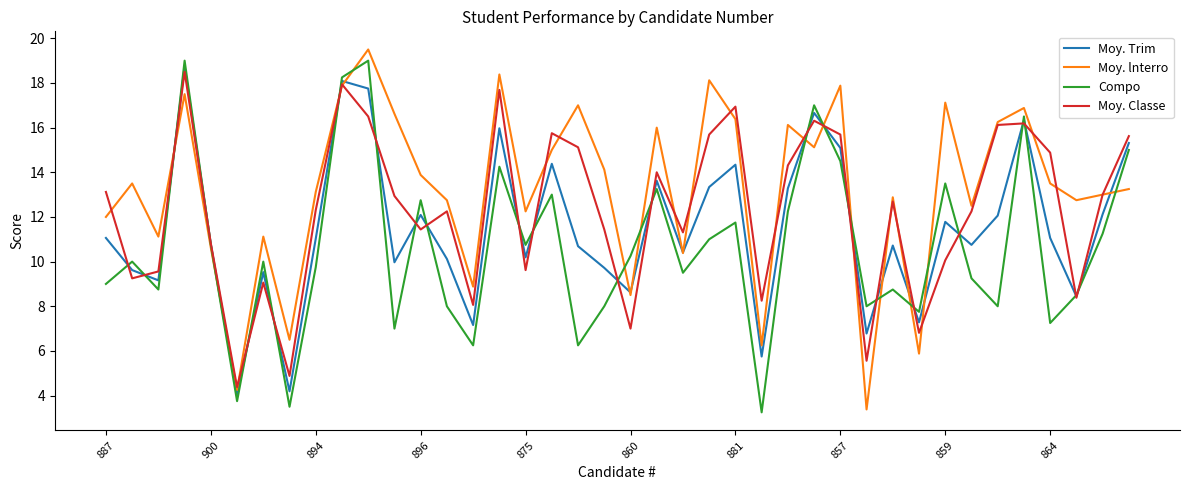

List the series in order of their overall mean, highest first.

Moy. lnterro, Moy. Classe, Moy. Trim, Compo